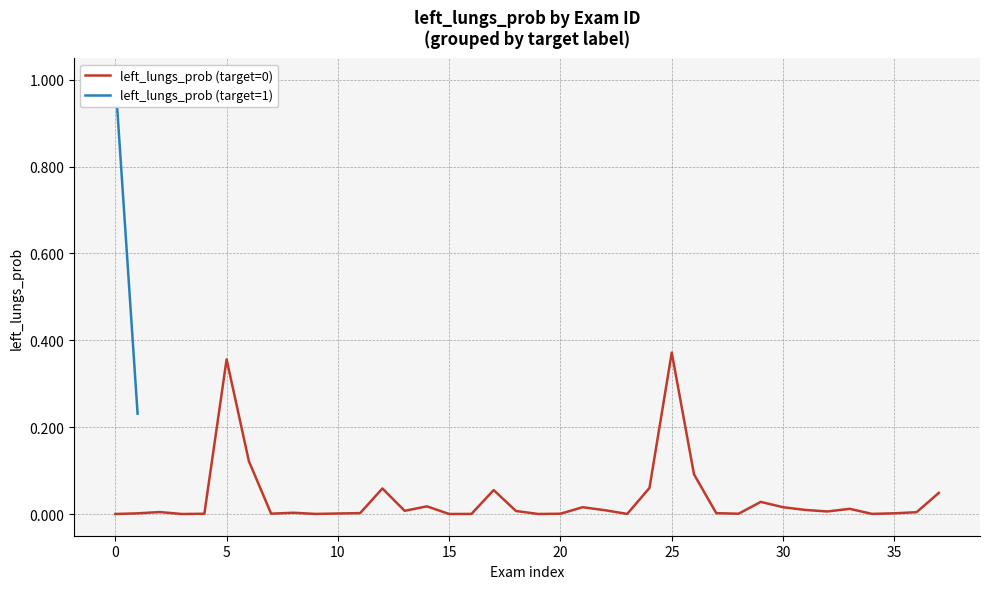

The value of left_lungs_prob (target=0) at 25 is 0.6. True or false?

False